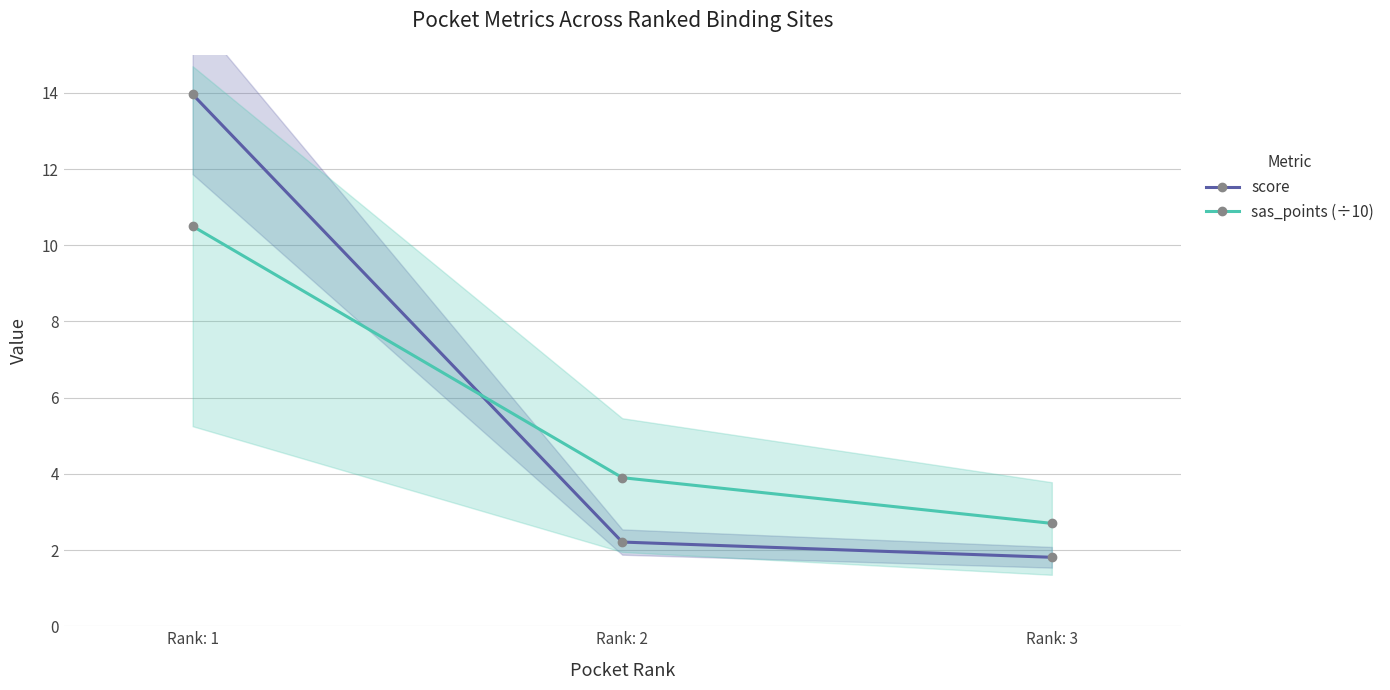

At which category is the sum across all series the highest?

Rank: 1